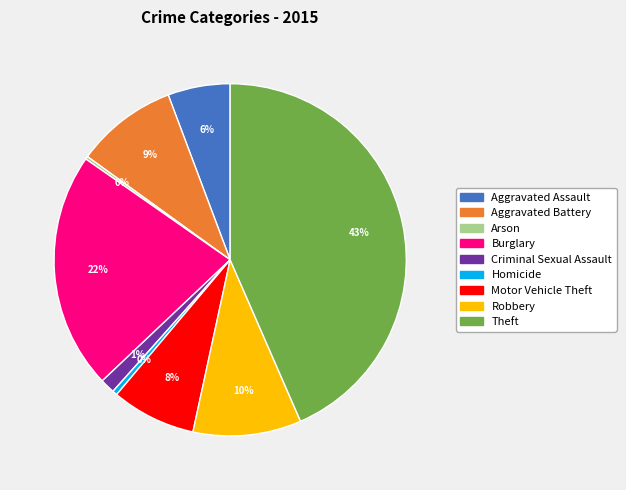

The Aggravated Battery slice represents 1% of the pie. True or false?

False